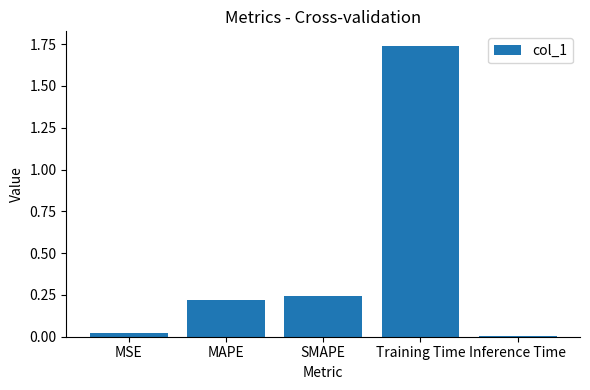

The chart shows a value of 0.0 at Inference Time. True or false?

True